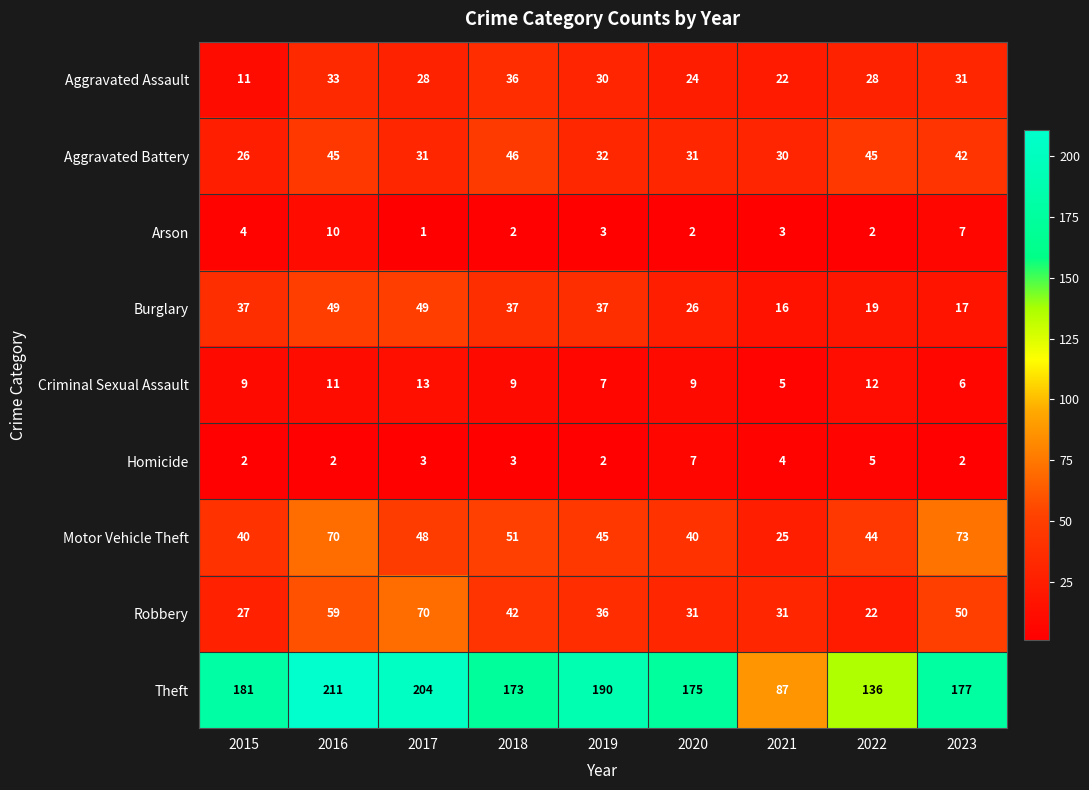

List the series in order of their peak value, lowest first.

Homicide, Arson, Criminal Sexual Assault, Aggravated Assault, Aggravated Battery, Burglary, Robbery, Motor Vehicle Theft, Theft